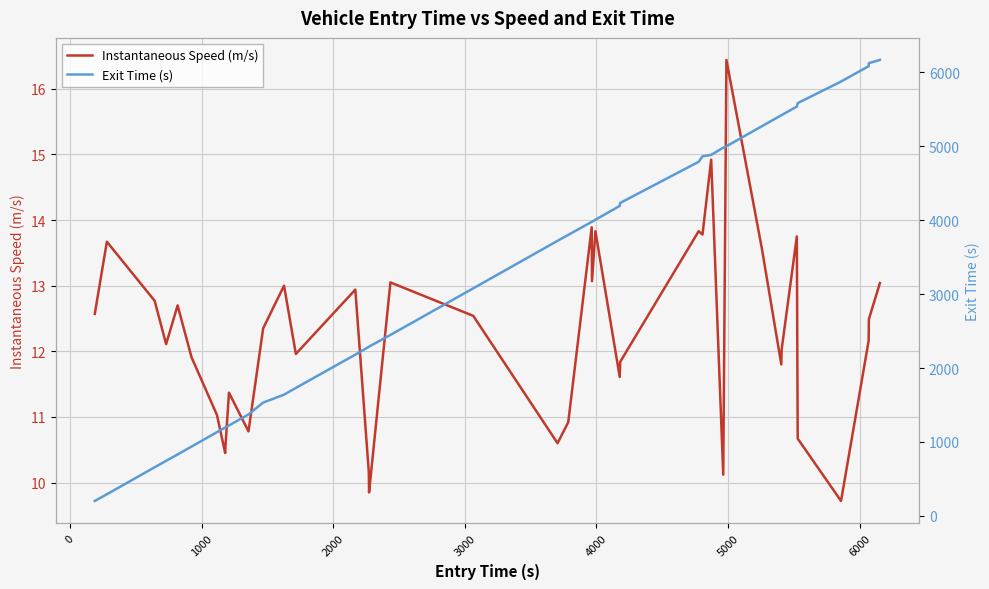

What is the minimum value for Instantaneous Speed (m/s)?

9.7